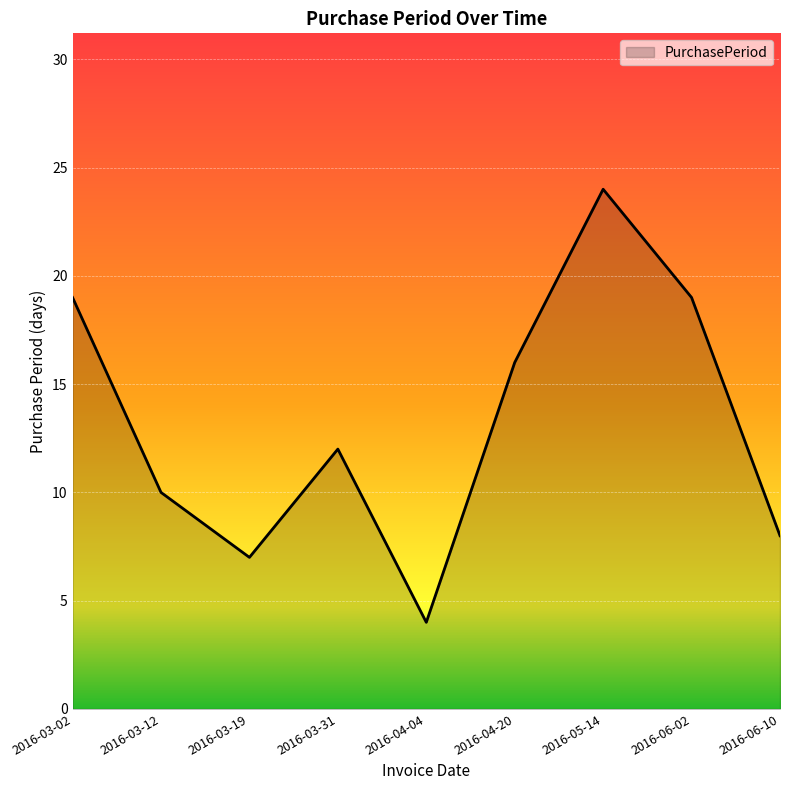

At which category does the data reach its first local peak?

2016-03-31